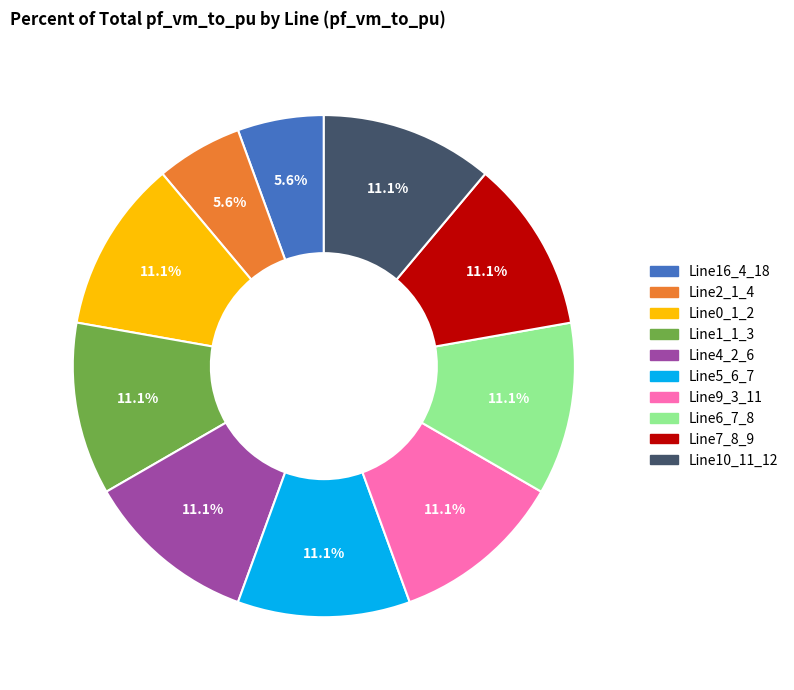

Is there a majority slice in this chart?

No